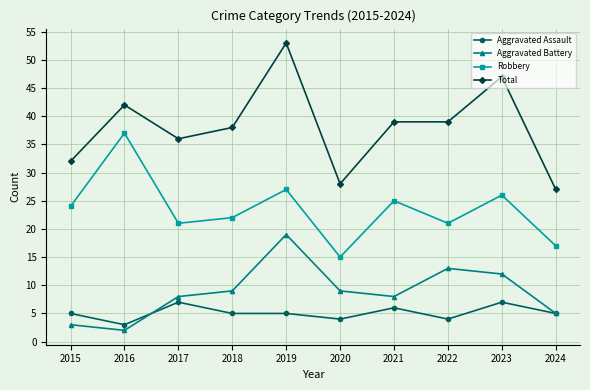

What is the difference between the highest and lowest values at 2018?

33